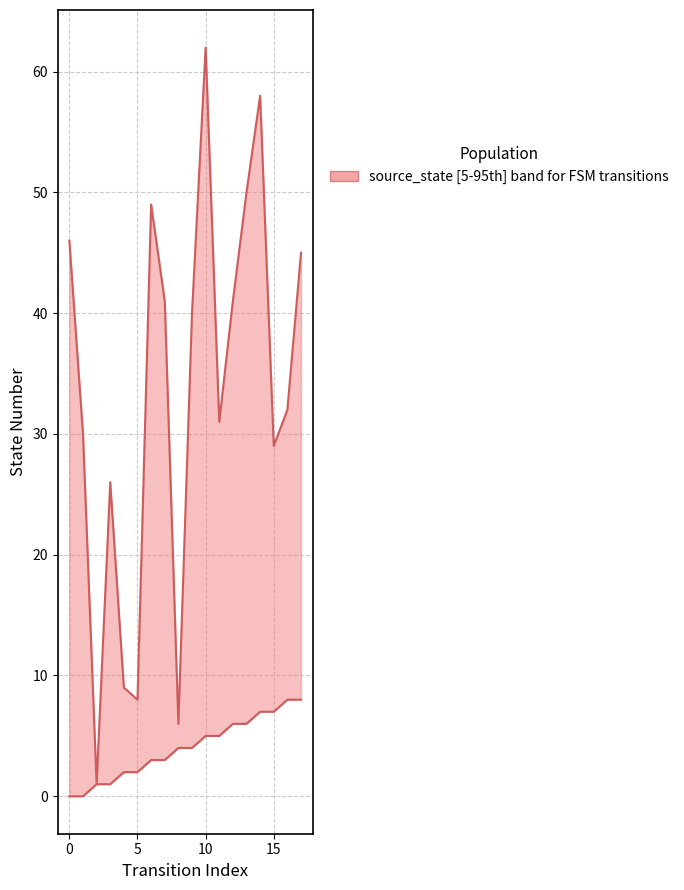

At how many categories does at least one series exceed 19?

14